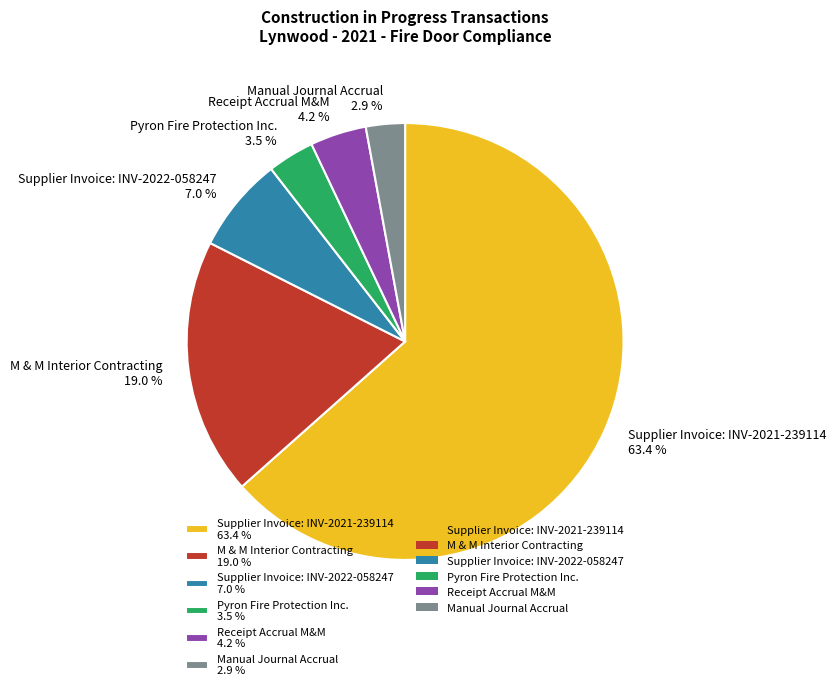

To the nearest percent, what portion does Supplier Invoice: INV-2022-058247 represent?

7%